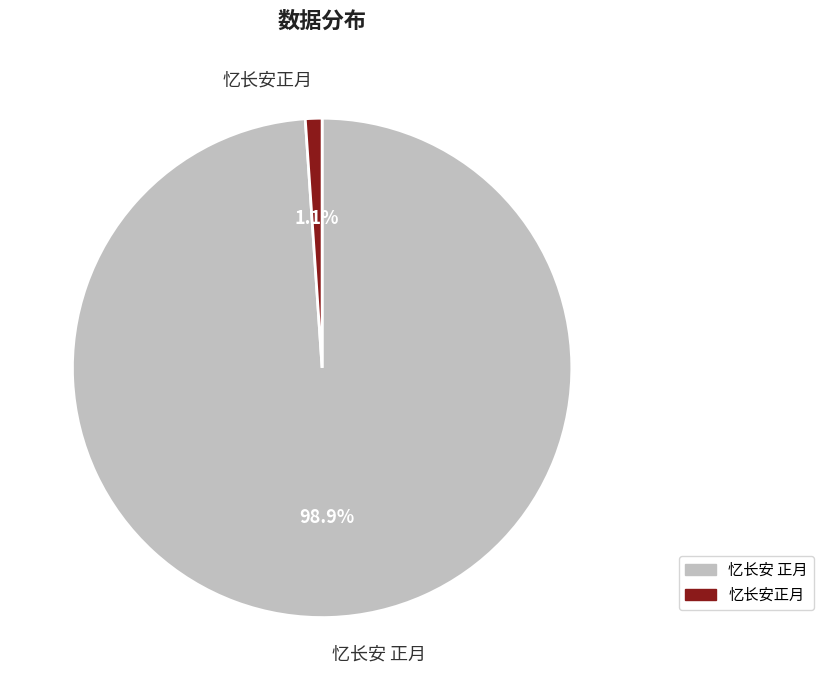

Do 忆长安正月 and 忆长安 正月 together represent more than half of the pie?

Yes